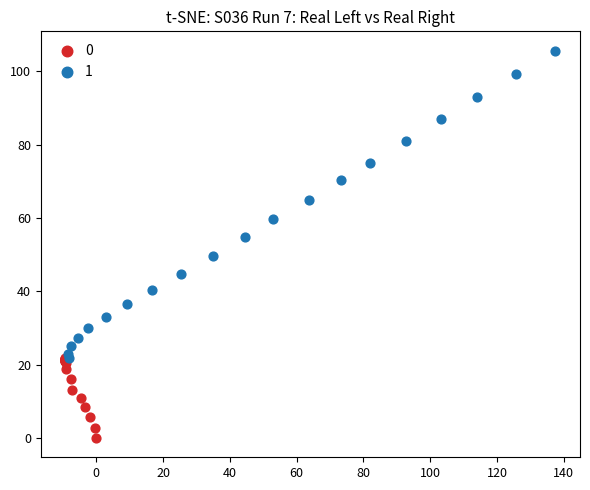

What are all the series names shown in the legend?

0, 1